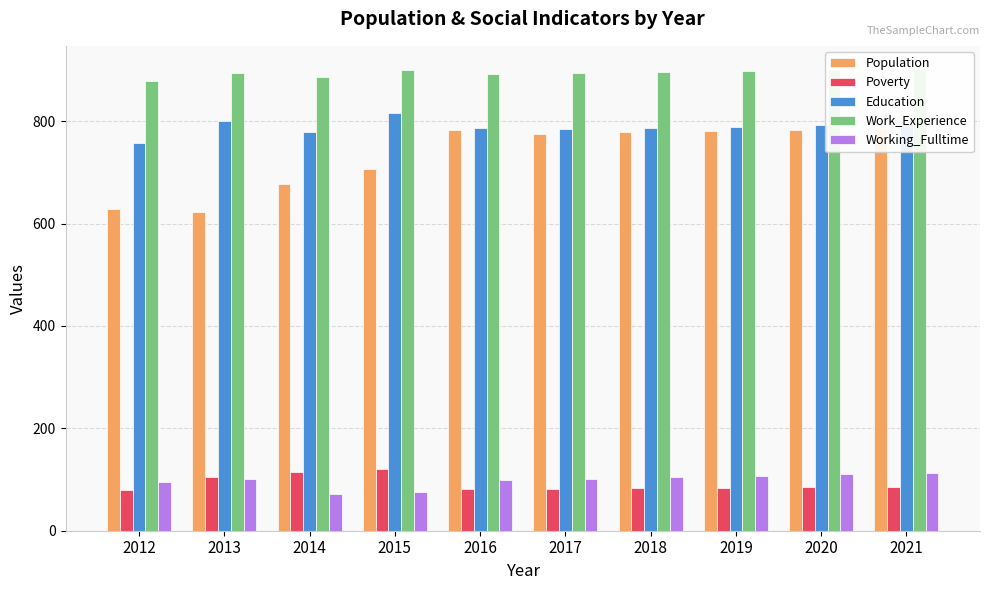

What are all the series names shown in the legend?

Population, Poverty, Education, Work_Experience, Working_Fulltime